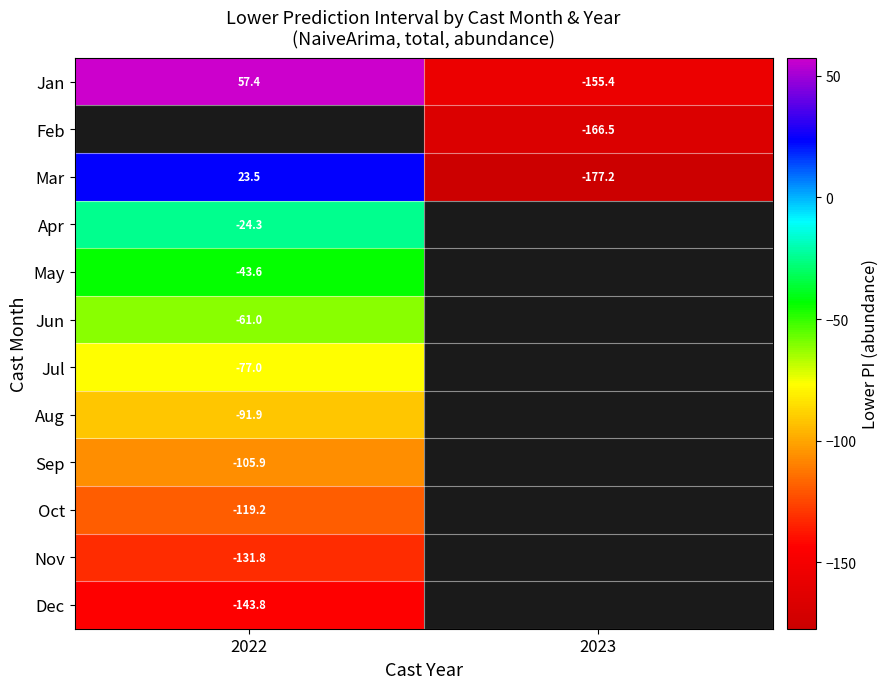

Is the value of Dec at 2022 greater than the value of Jun at 2022?

No